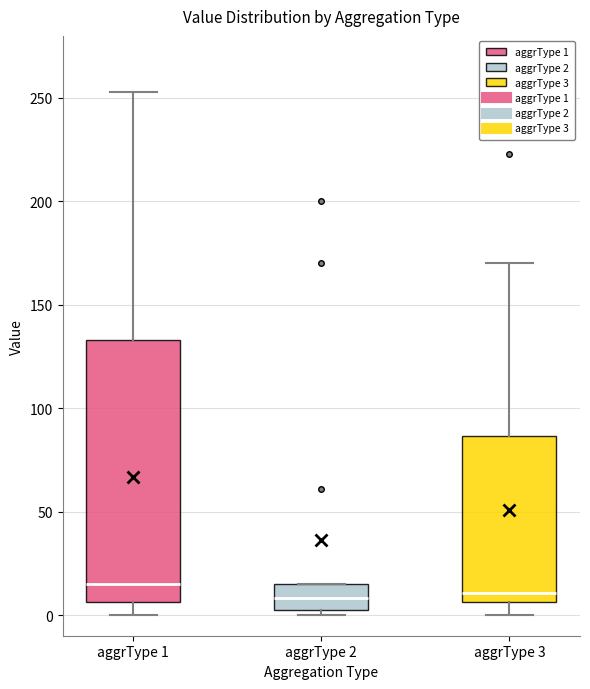

Reading left to right, transcribe this box plot: for each box, give where its median line is, the range the box spans, and where its two whiskers end, as read against the y-axis. The values are not printed on the chart, so give them approximately, as read against the axis.

aggrType 1: median 15, box 5 to 135, whiskers 0 to 255
aggrType 2: median 10, box 0 to 15, whiskers 0 (just below the box's lower edge) to 15
aggrType 3: median 10, box 5 to 85, whiskers 0 to 170